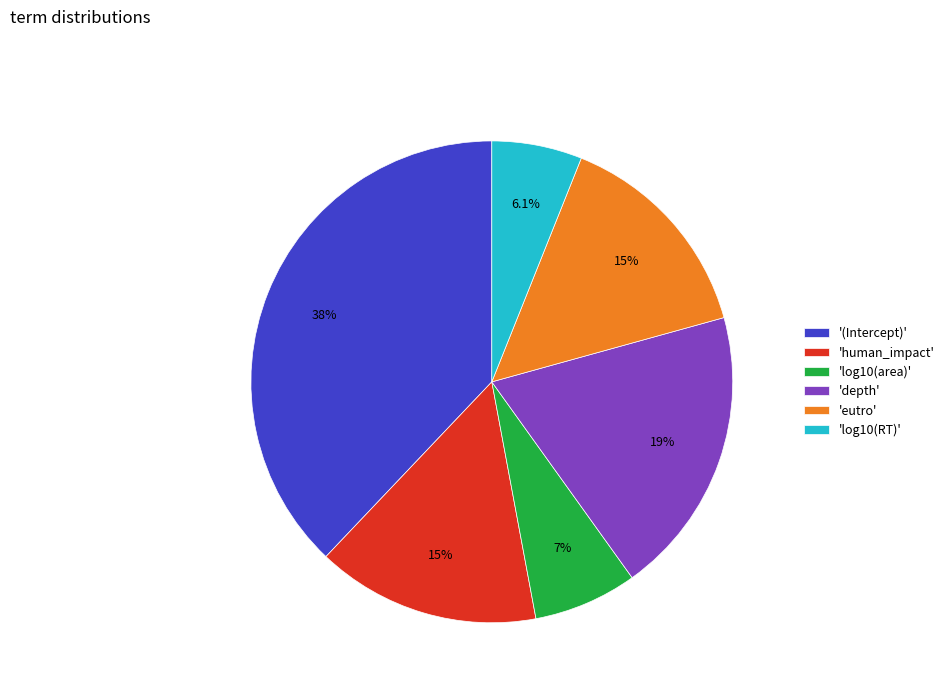

Combined, do 'eutro' and 'log10(area)' account for over 50%?

No